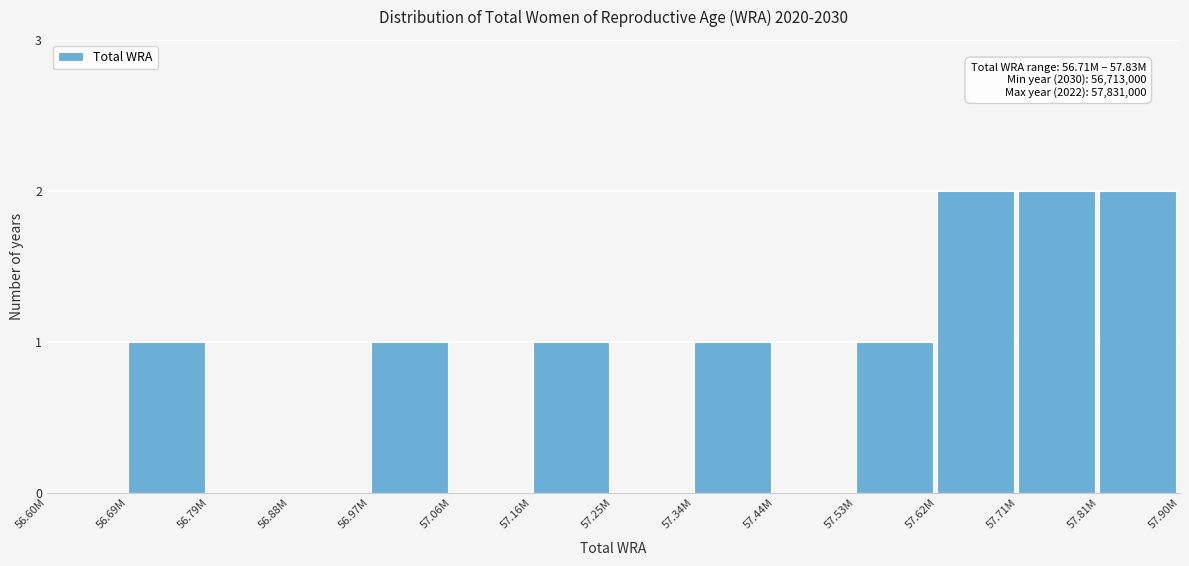

Reading left to right, list all the values displayed in this chart.

56.60M=0	56.69M=1	56.79M=0	56.88M=0	56.97M=1	57.06M=0	57.16M=1	57.25M=0	57.34M=1	57.44M=0	57.53M=1	57.62M=2	57.71M=2	57.81M=2